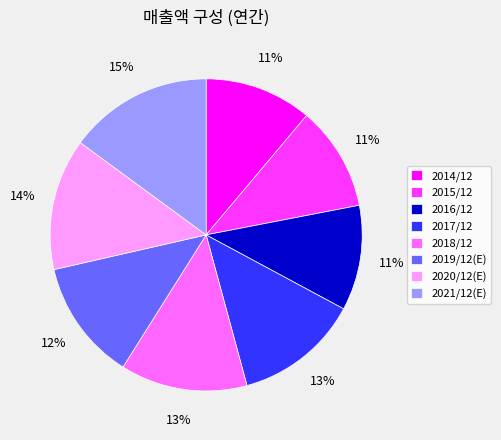

Is 2015/12 the majority of the pie?

No